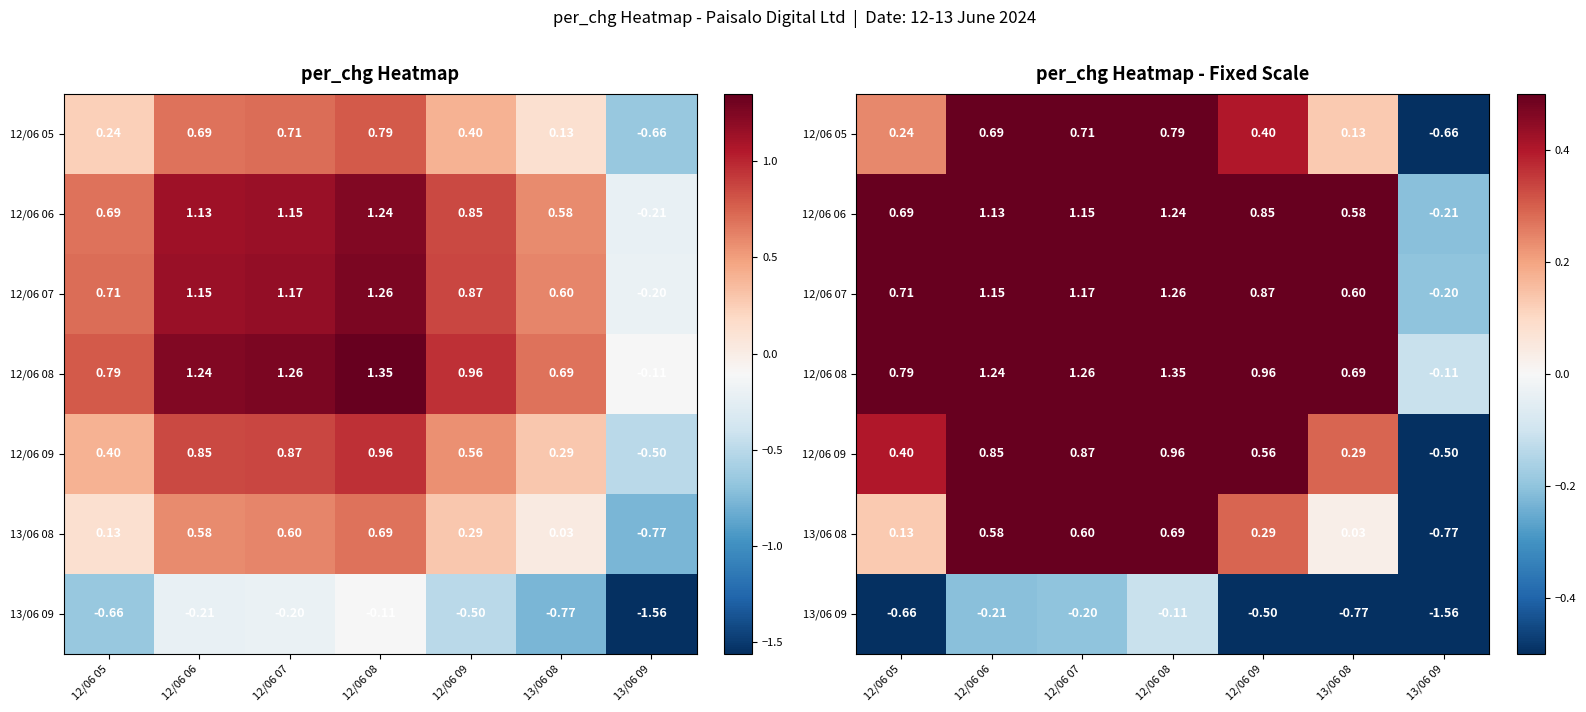

Where is 12/06 08 nearest to the value 0?

13/06 09